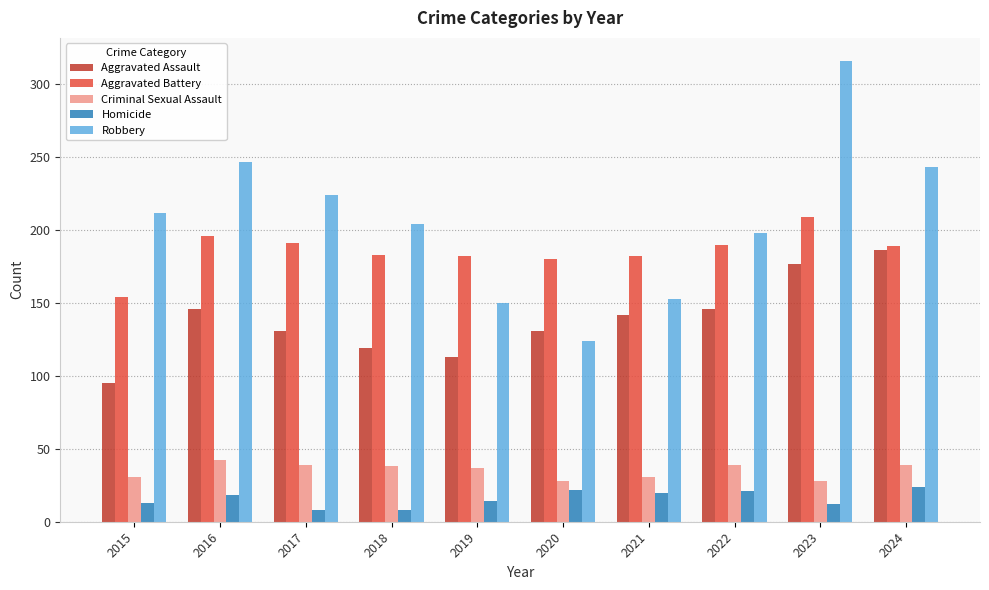

Which series has the widest spread of values?

Robbery